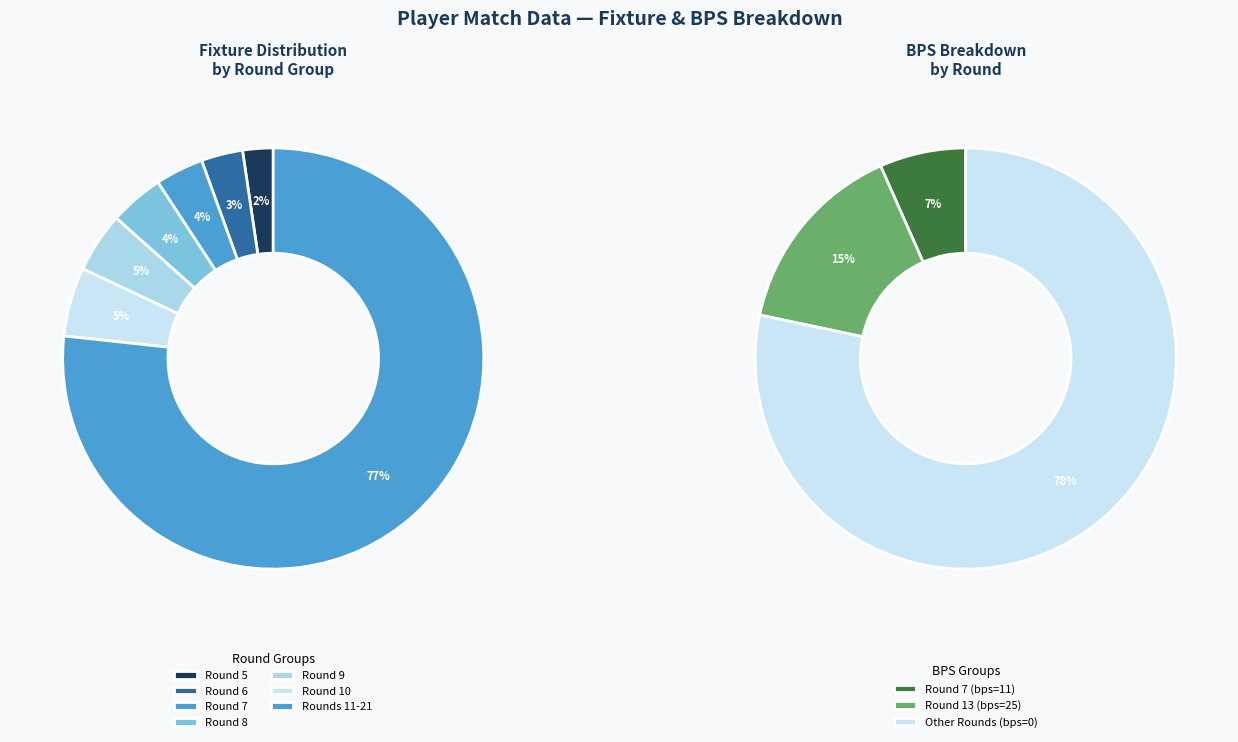

Does Round 17 represent more than half of the total?

No